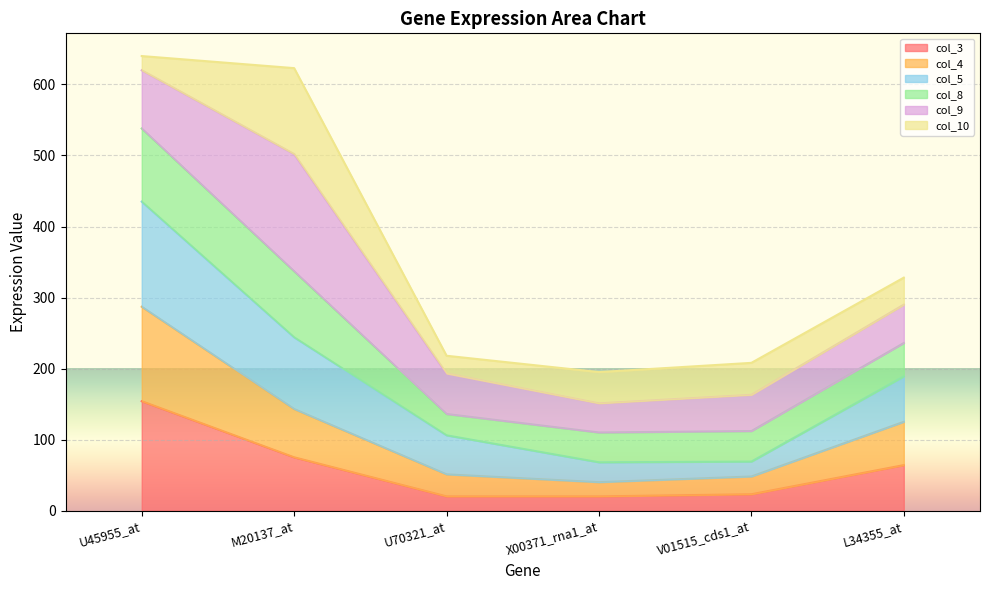

What is the total value across all series at L34355_at?

328